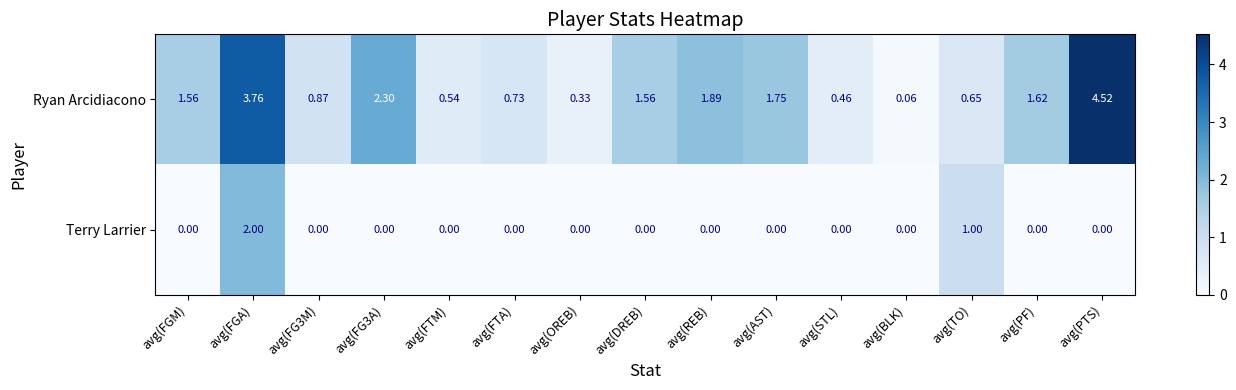

Which category has the highest value across all series?

avg(PTS)